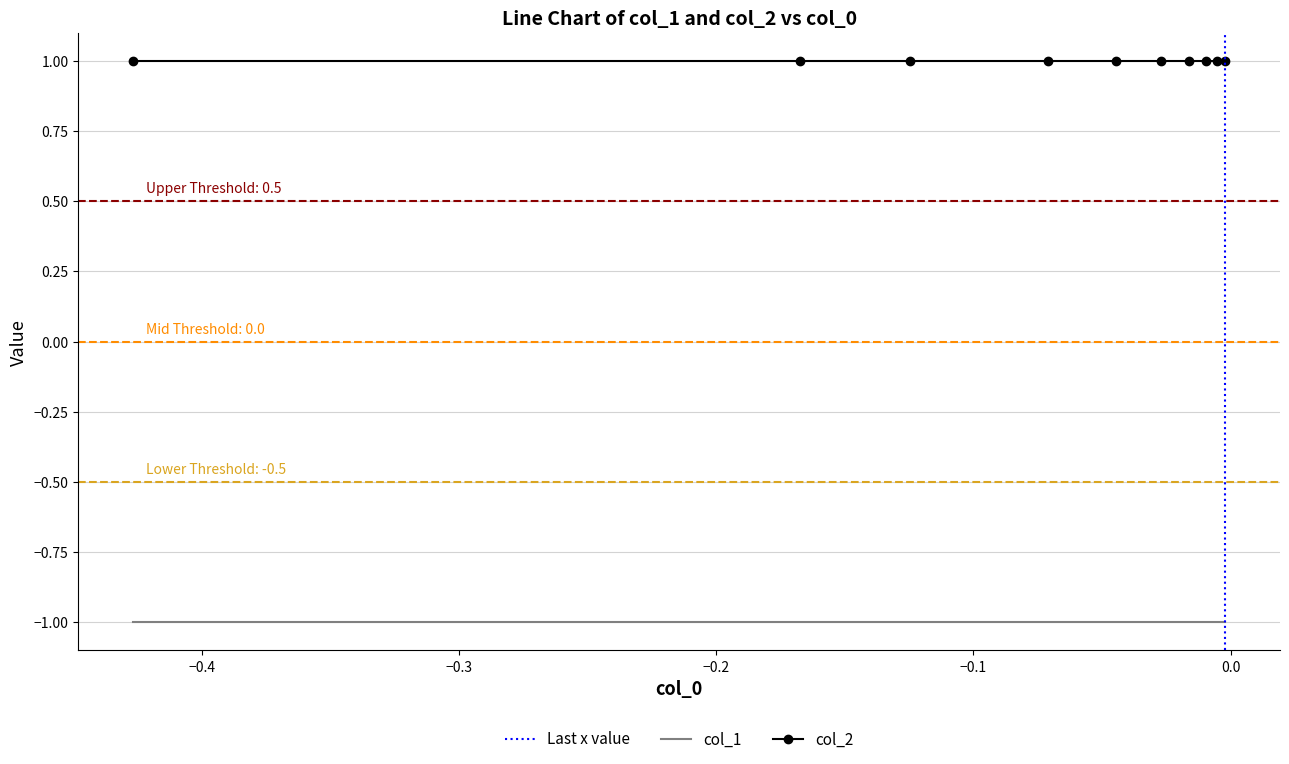

Which series has the largest total across all categories?

col_2